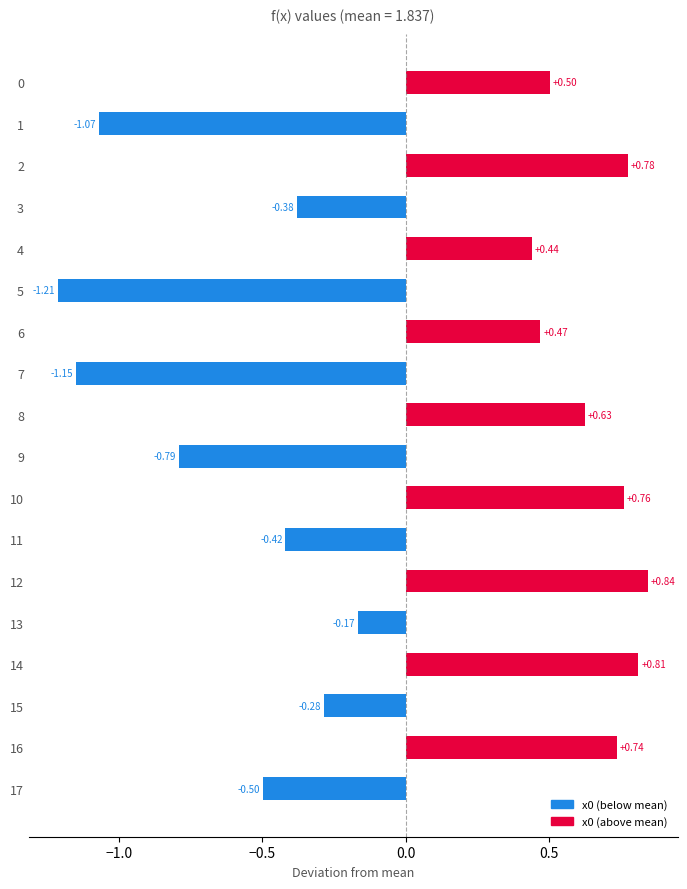

How many values are below 0?

9